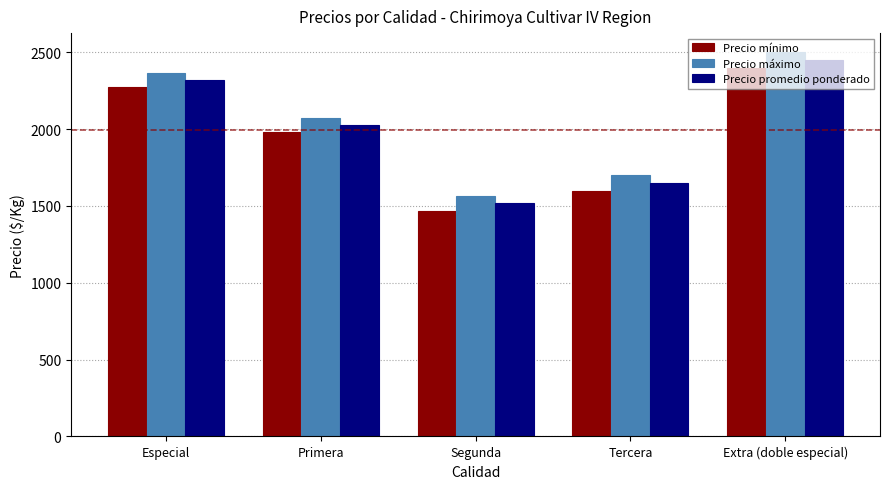

Which series has the largest total across all categories?

Precio máximo